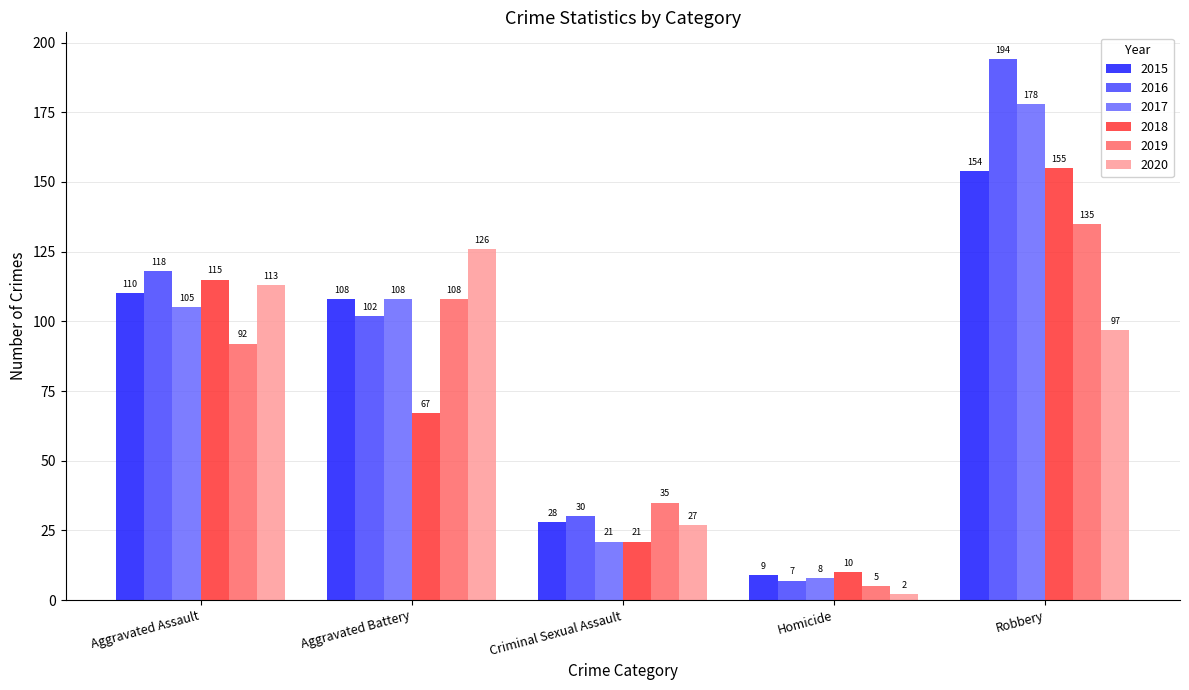

How many values in the 2020 series are below 97?

2